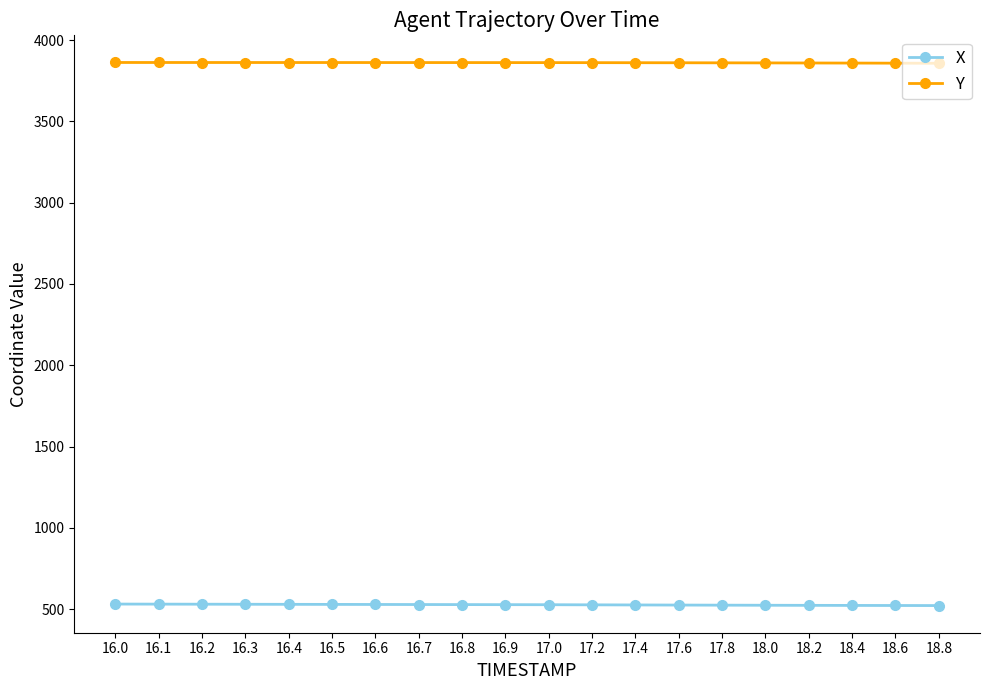

What is the difference between the highest and lowest values at 16.8?

3335.3